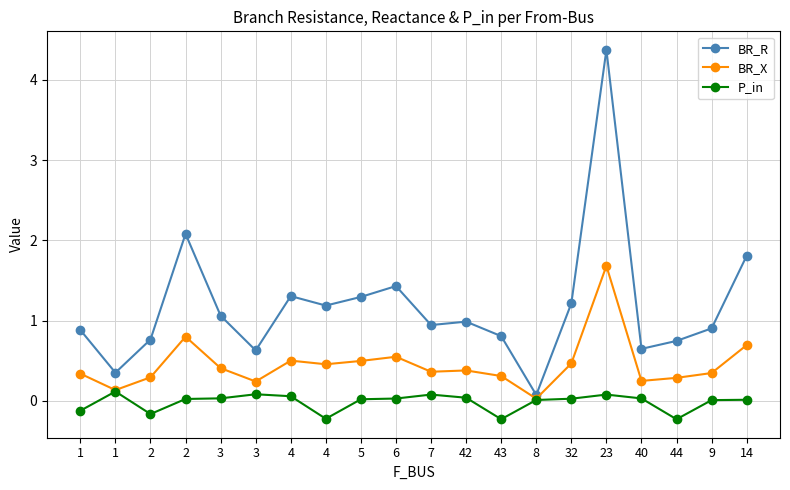

What is the maximum value shown in the chart?

4.4